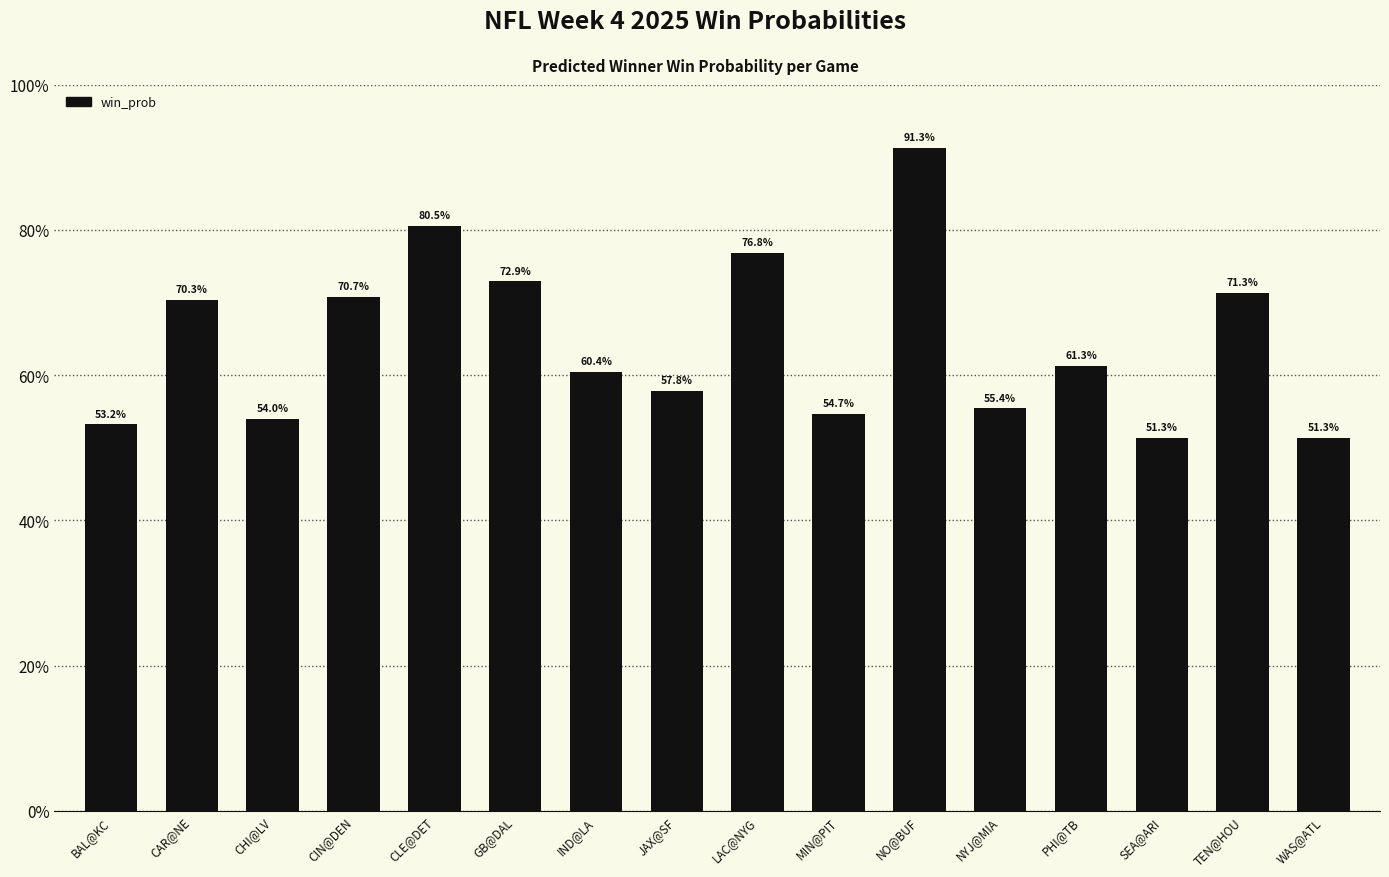

What is the difference between the values at PHI@TB and CHI@LV?

7.3